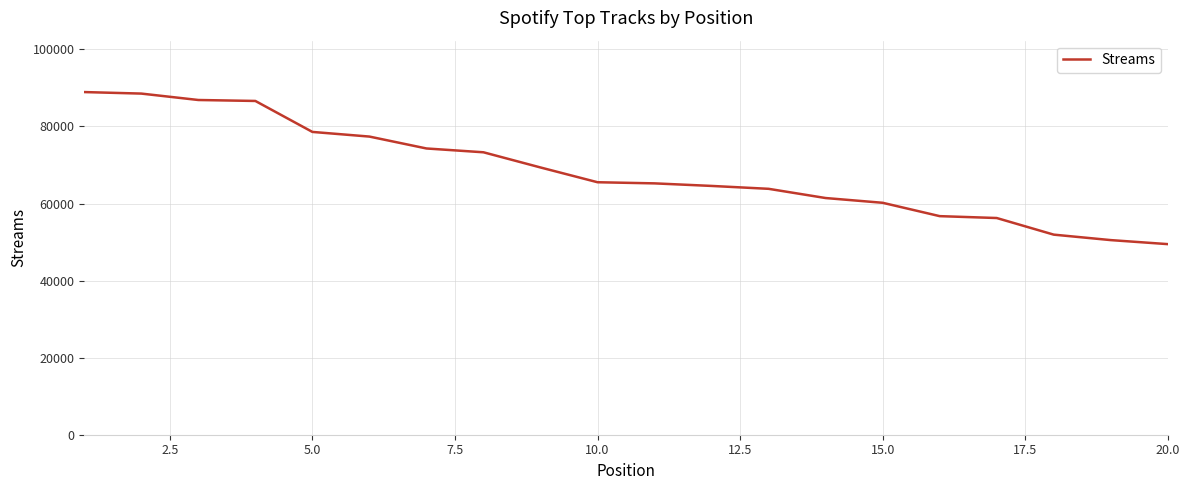

What is the greatest value displayed?

88932